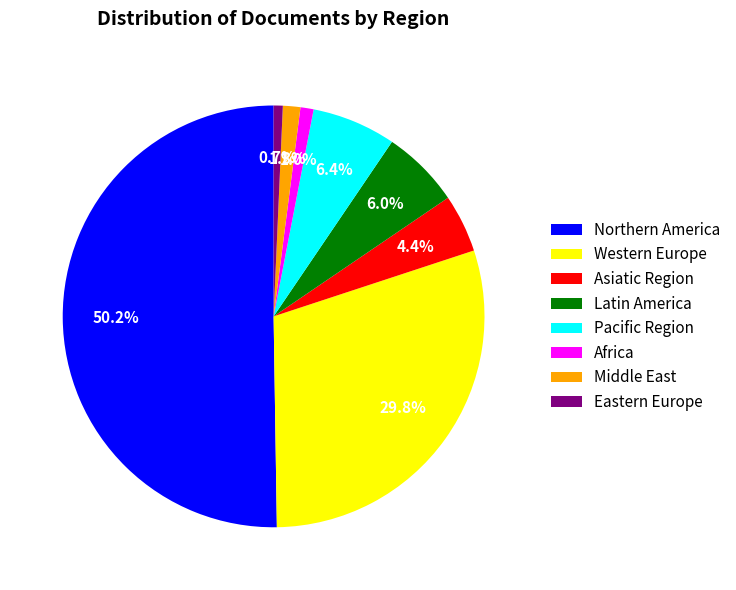

How much of the chart is everything except Asiatic Region?

95.6%